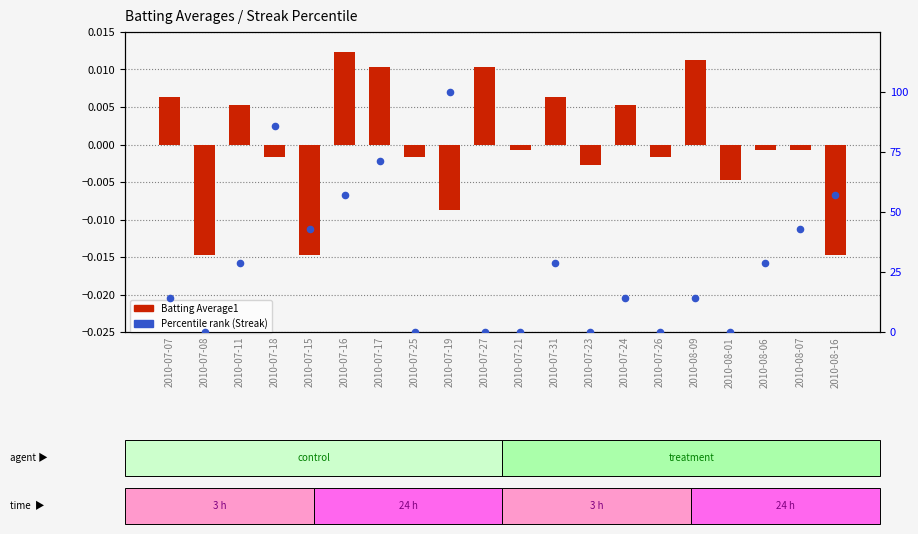

Which series has the largest Y range (max minus min)?

Percentile rank (Streak)